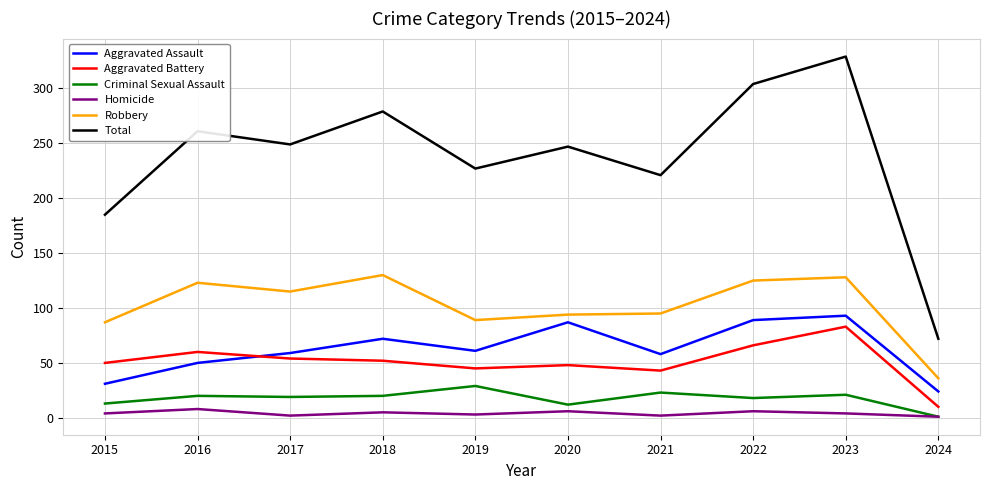

Between 2015 and 2018, which series saw the biggest shift?

Total